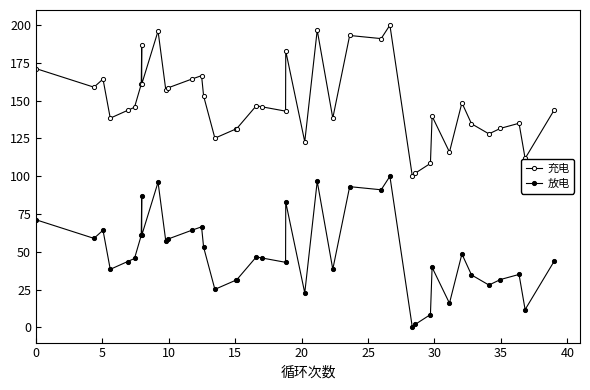

What is the label of the 36th point from the left?

35